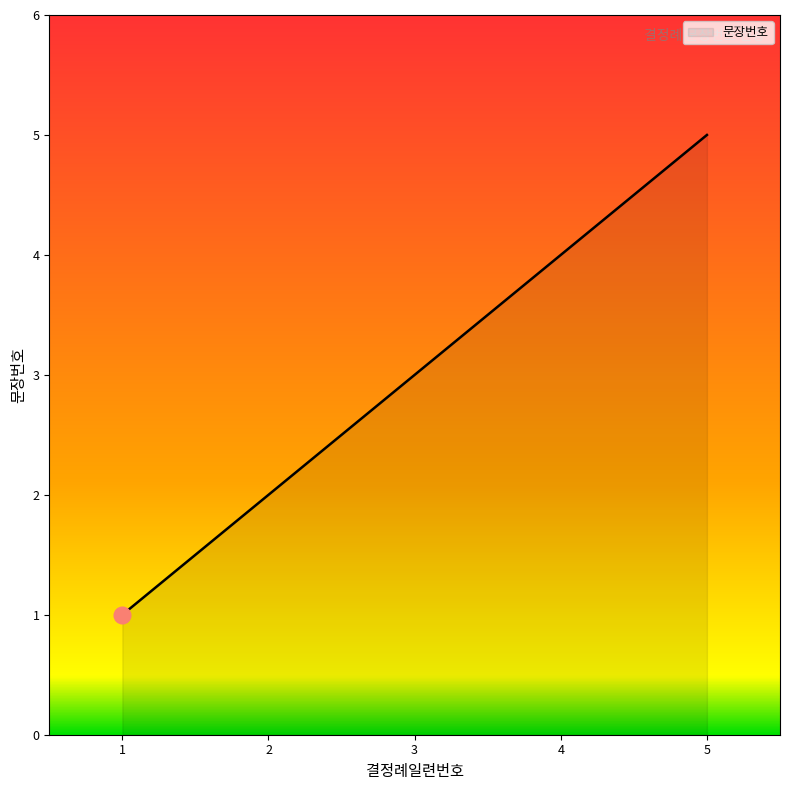

Rank the categories by value from lowest to highest.

1, 2, 3, 4, 5